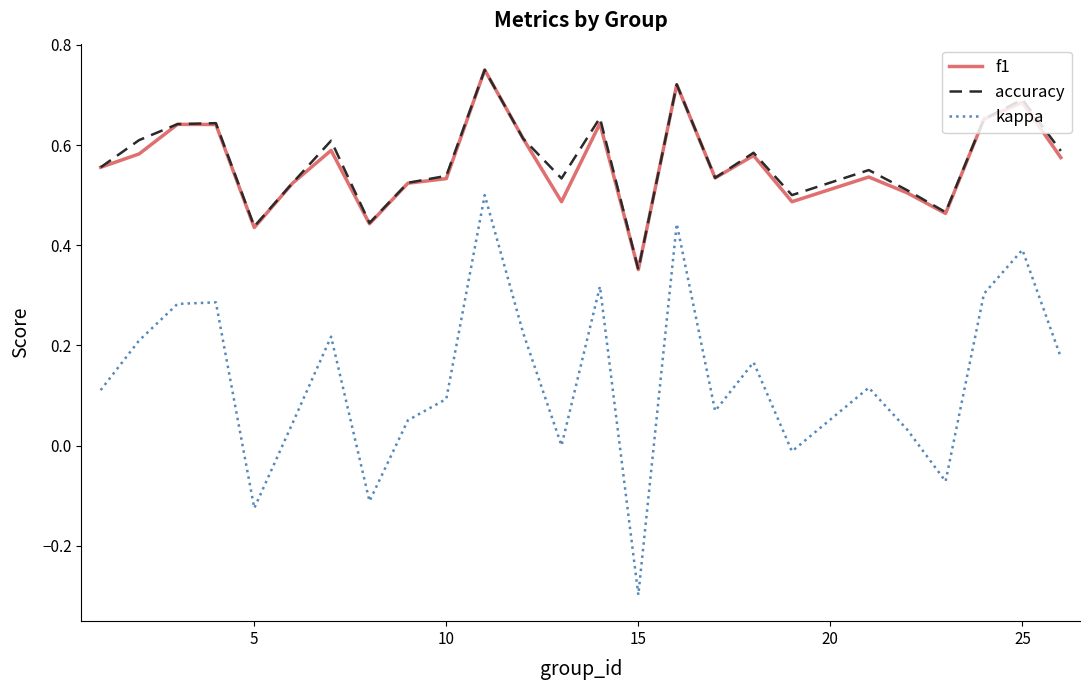

True or false: kappa and f1 cross at least once.

False